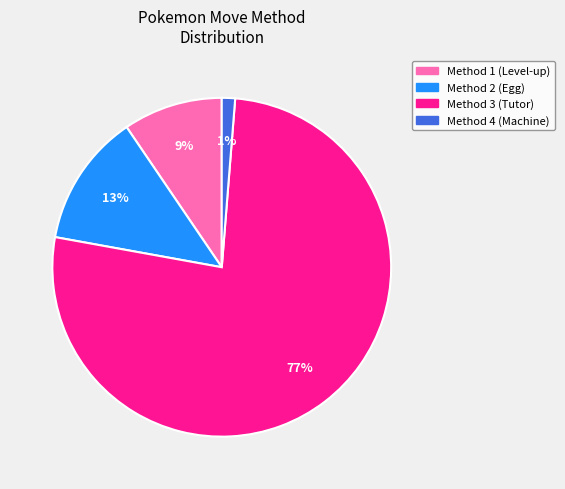

To the nearest percent, what is the average slice percentage?

25%